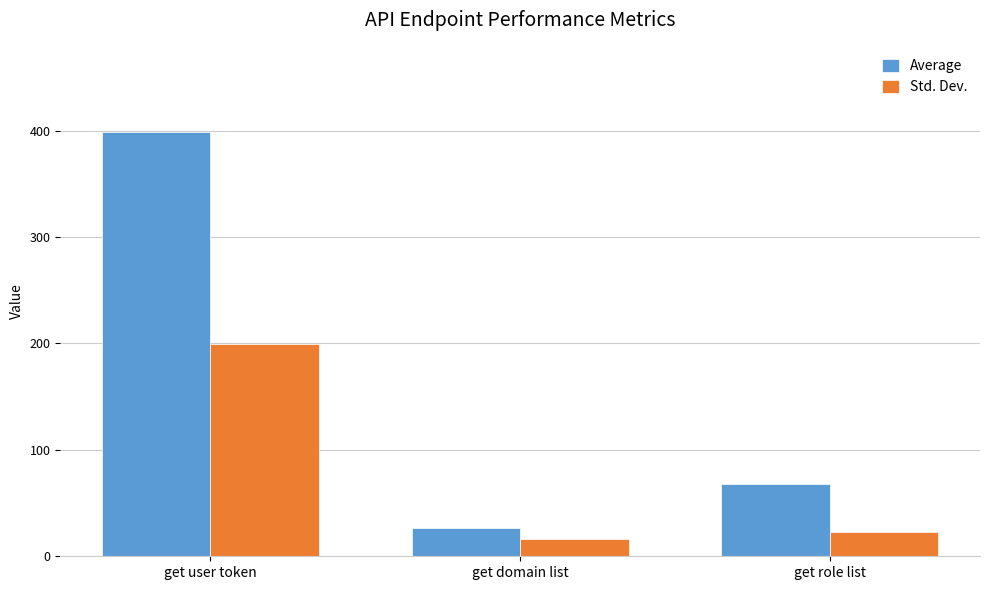

Which category has the highest value across all series?

get user token